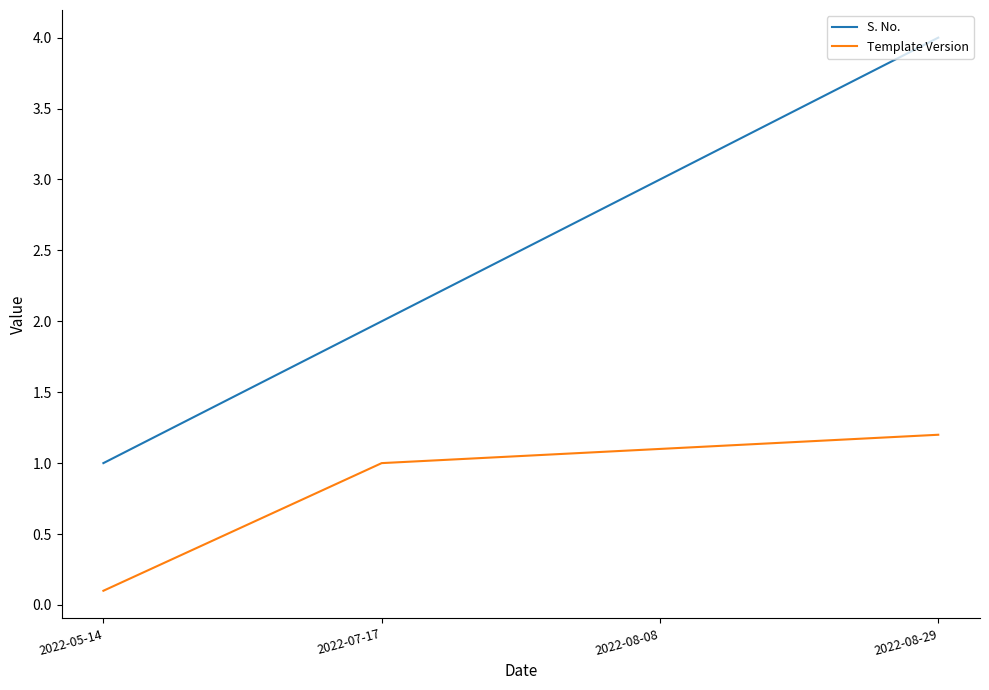

Count the number of data series in this chart.

2